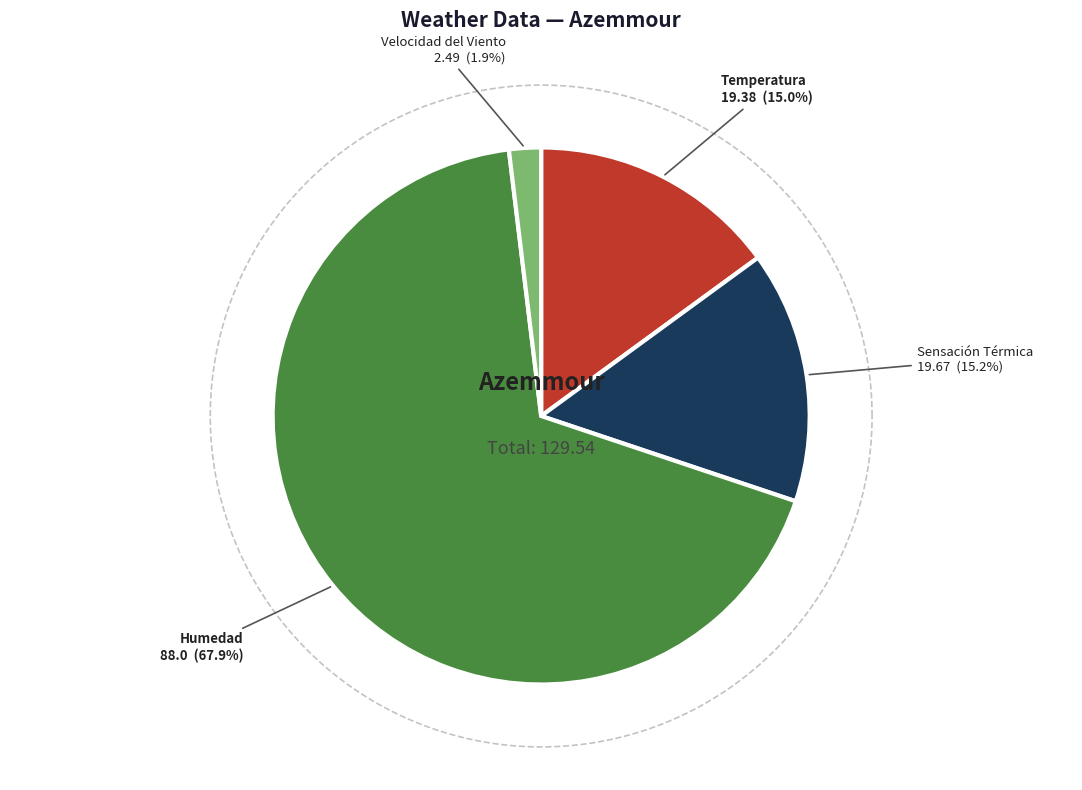

Count the number of slices in the pie.

4